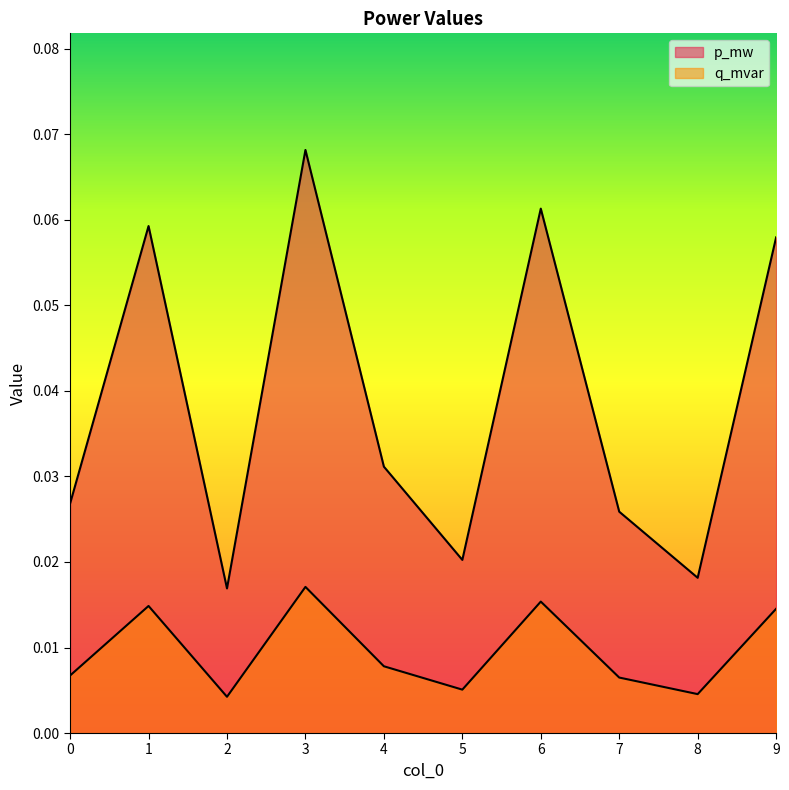

Which series has the largest range (max minus min)?

p_mw